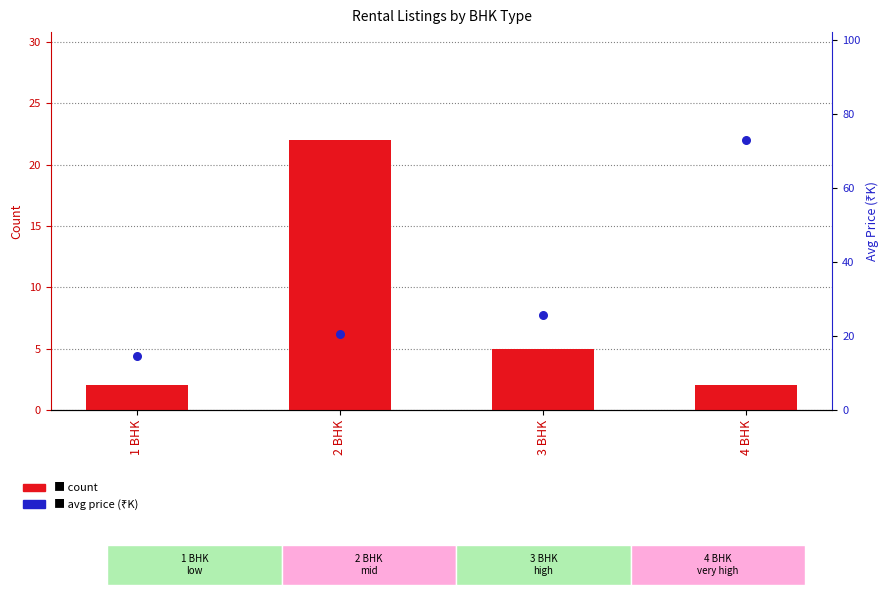

Which series has the largest Y range (max minus min)?

avg price (₹K)